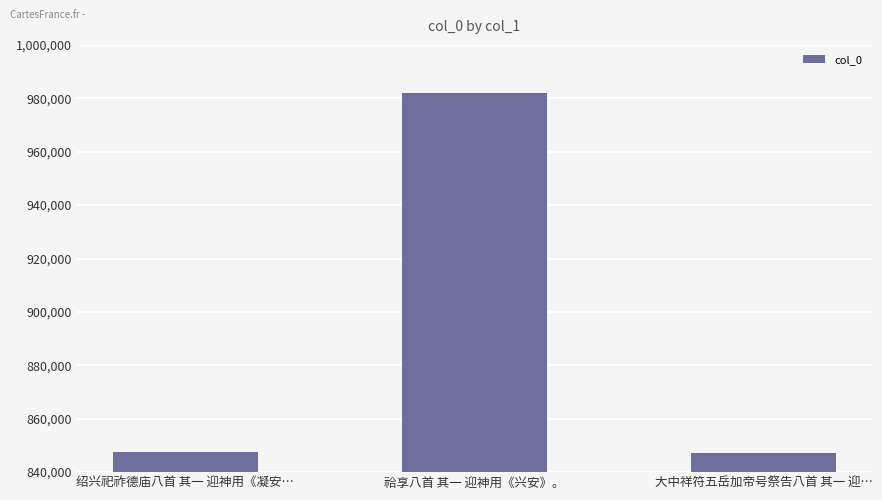

What is the change in value from 绍兴祀祚德庙八首 其一 迎神用《凝安… to 祫享八首 其一 迎神用《兴安》。?

+134517